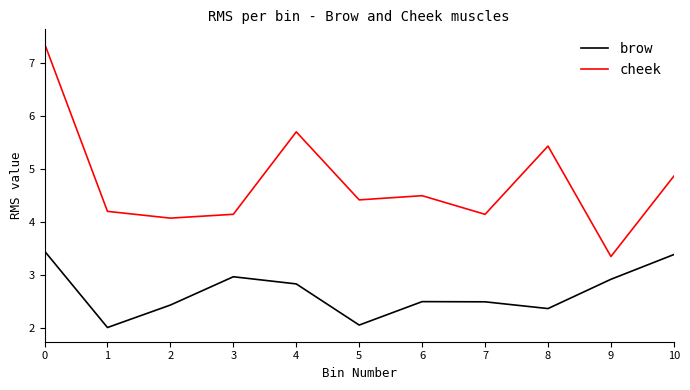

True or false: cheek has more than 0 interior local peaks.

True